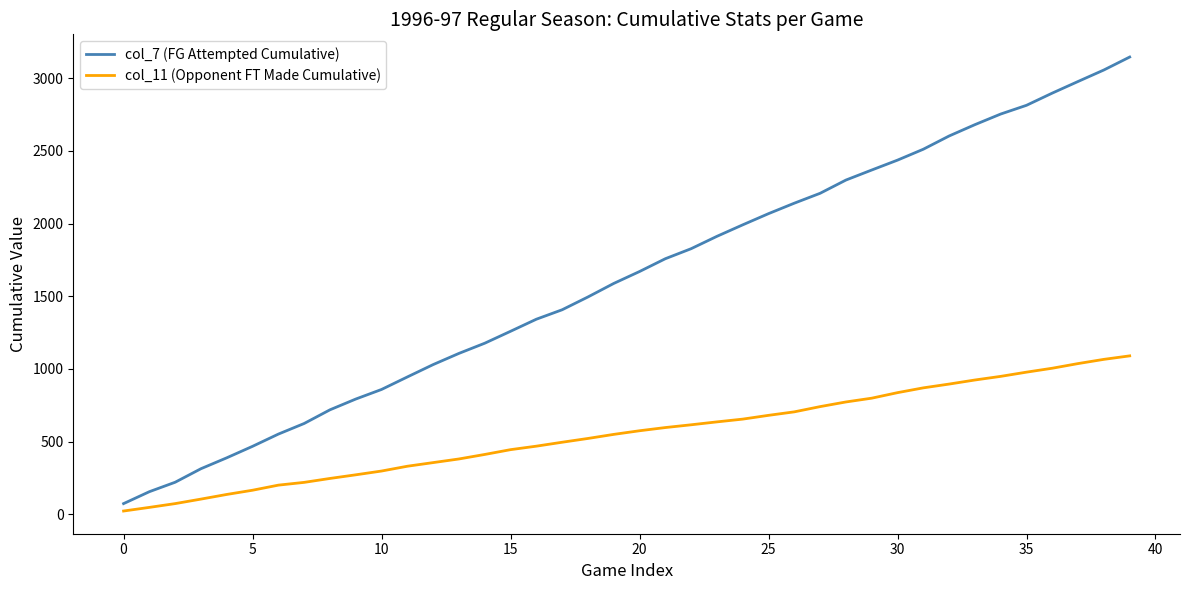

Which series has the largest total across all categories?

col_7 (FG Attempted Cumulative)